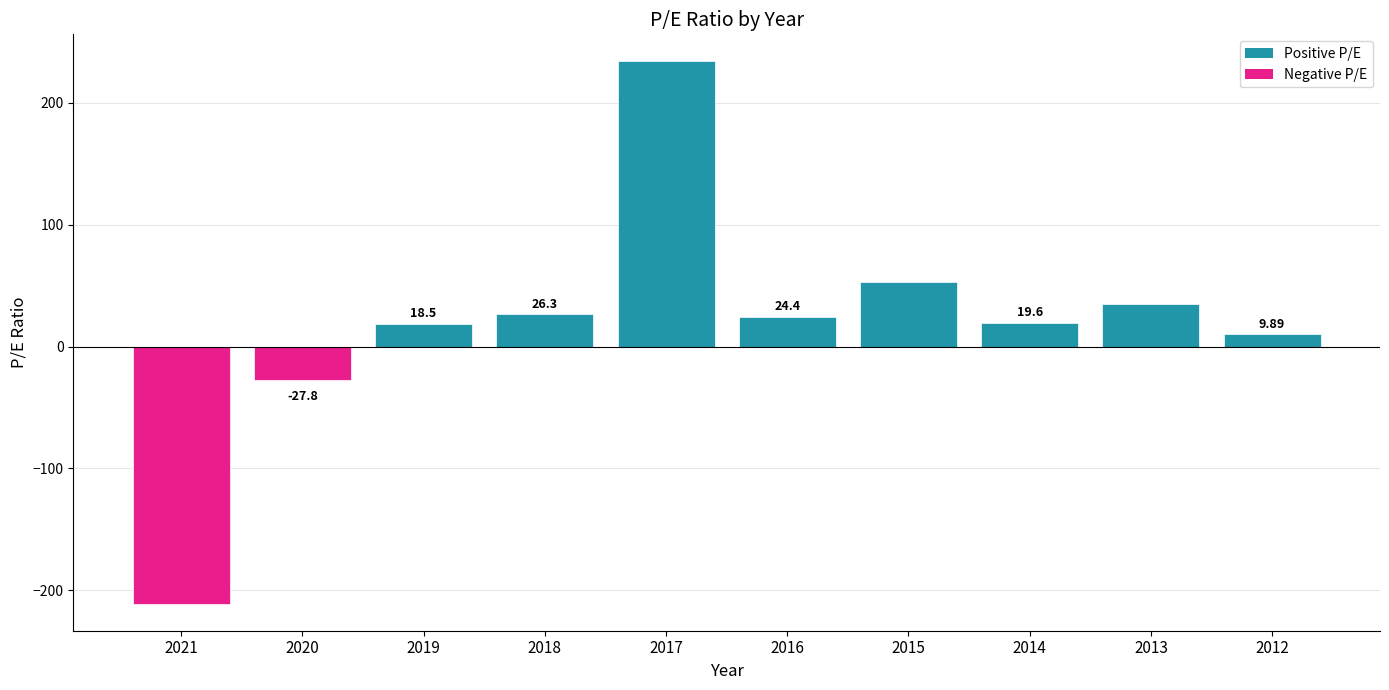

Are the bars grouped side by side (vs. stacked)?

No